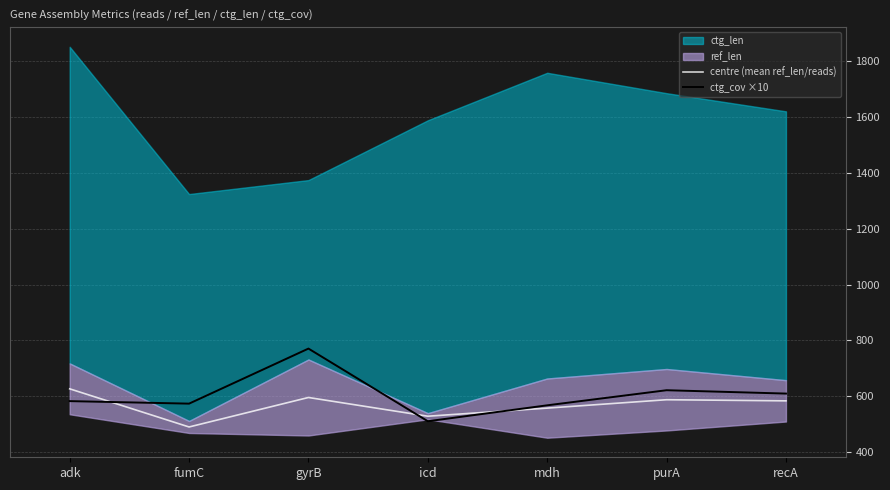

How many interior local valleys does the centre (mean ref_len/reads) series have?

2